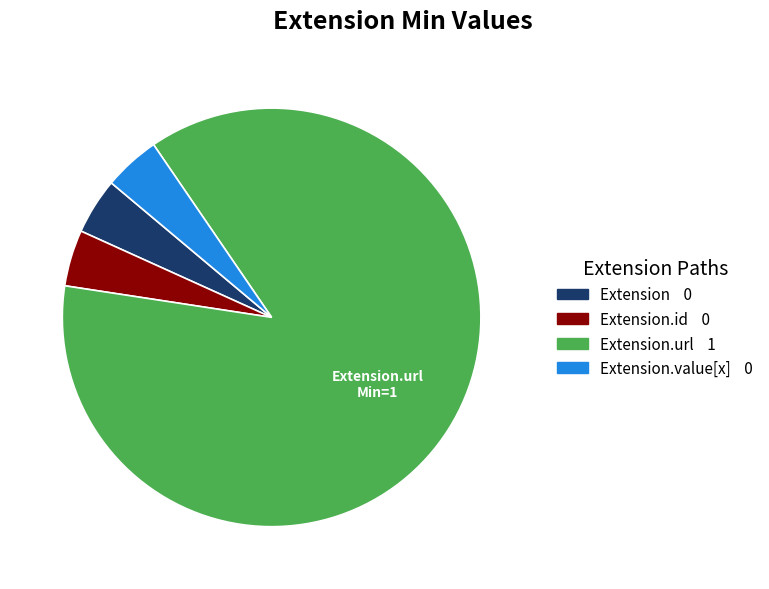

Does any single category account for the majority?

Yes